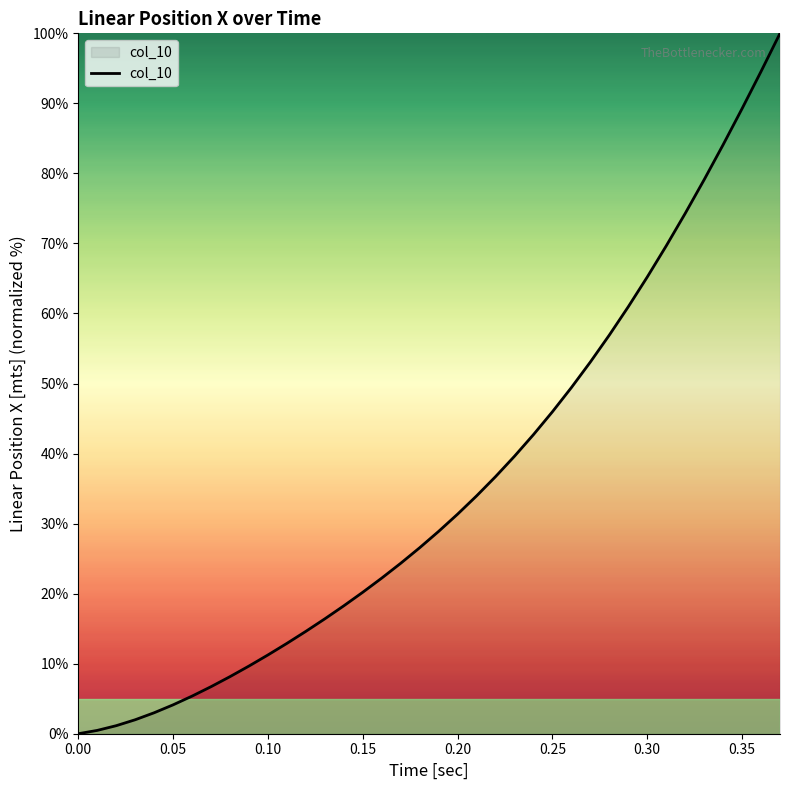

What is the maximum value shown in the chart?

100.0